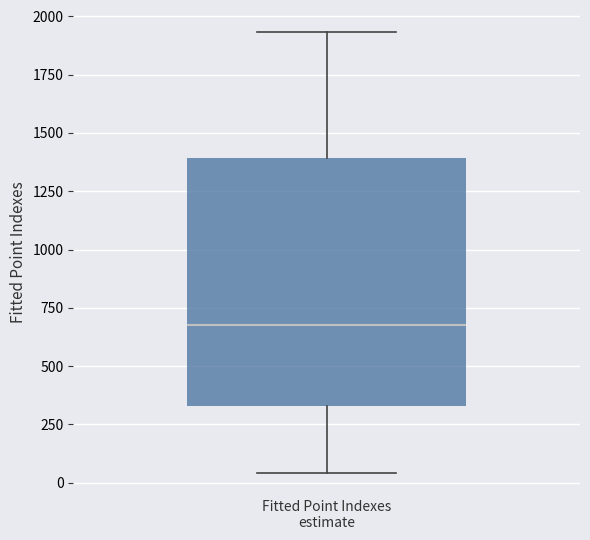

Where is the upper edge of the box for Fitted Point Indexes estimate on the y-axis? The values are not printed on the chart, so give them approximately, as read against the axis.

1400